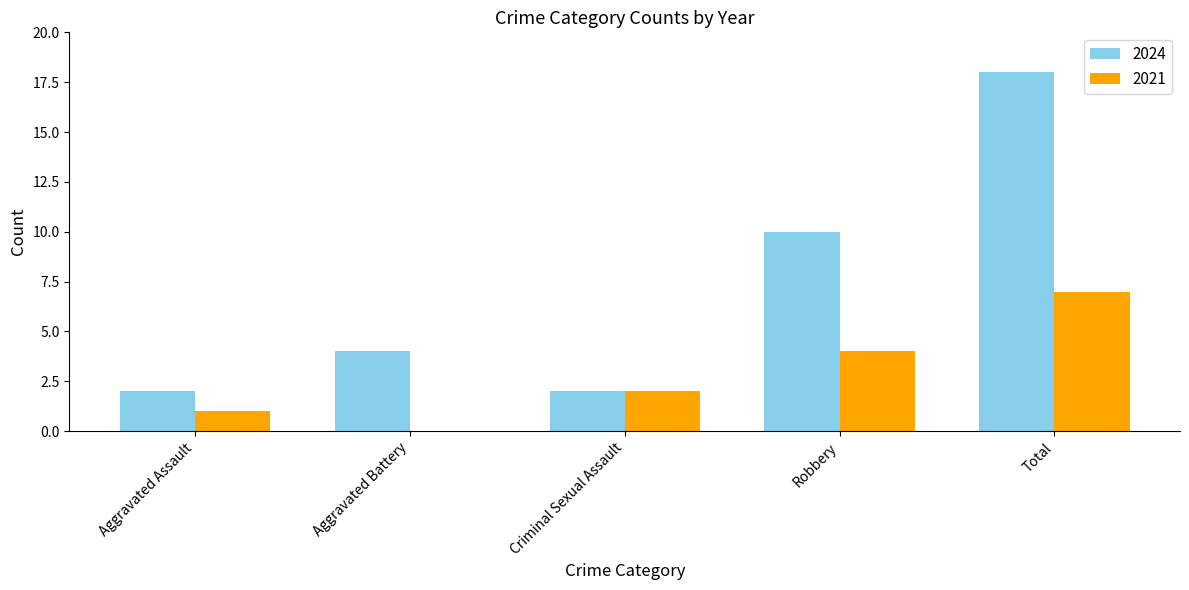

Reading left to right, extract all data points from this chart.

2024: Aggravated Assault=2	Aggravated Battery=4	Criminal Sexual Assault=2	Robbery=10	Total=18
2021: Aggravated Assault=1	Aggravated Battery=0	Criminal Sexual Assault=2	Robbery=4	Total=7